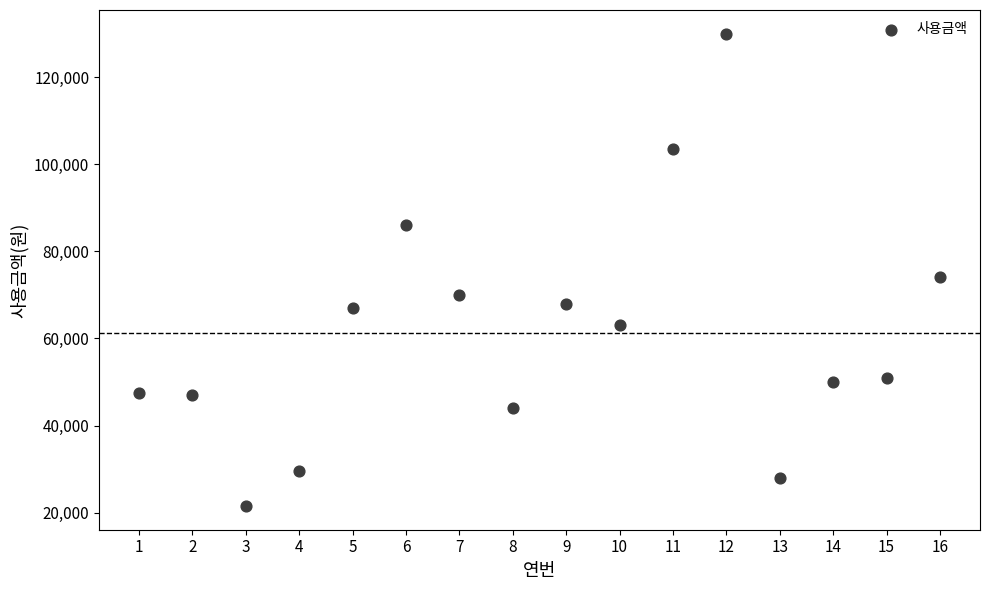

What Y value in the scatter plot is closest to 75750?

74000